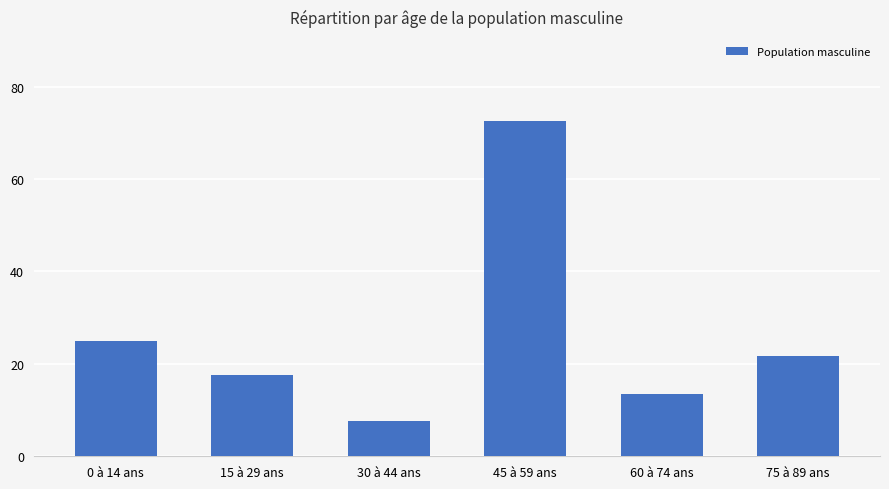

What is the value of the 2nd bar from the left?

17.7